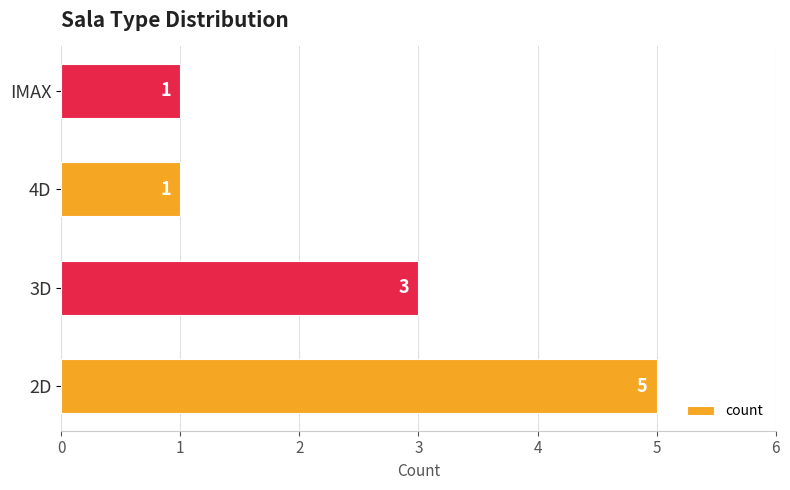

What is the ratio of the value at IMAX to the value at 3D?

0.3